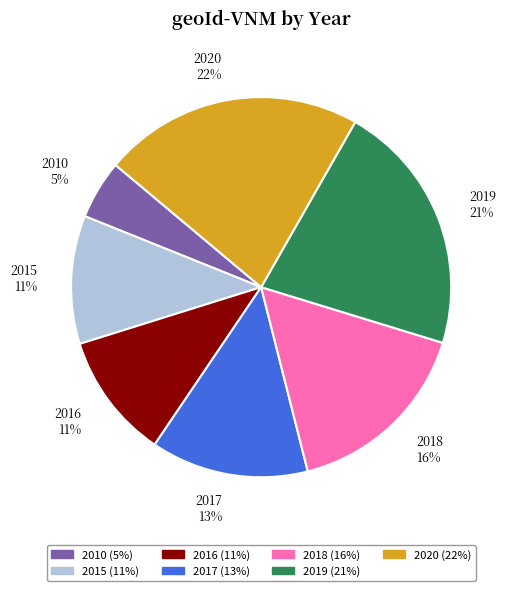

What is the ratio of the value at 2018 to the value at 2020?

0.7